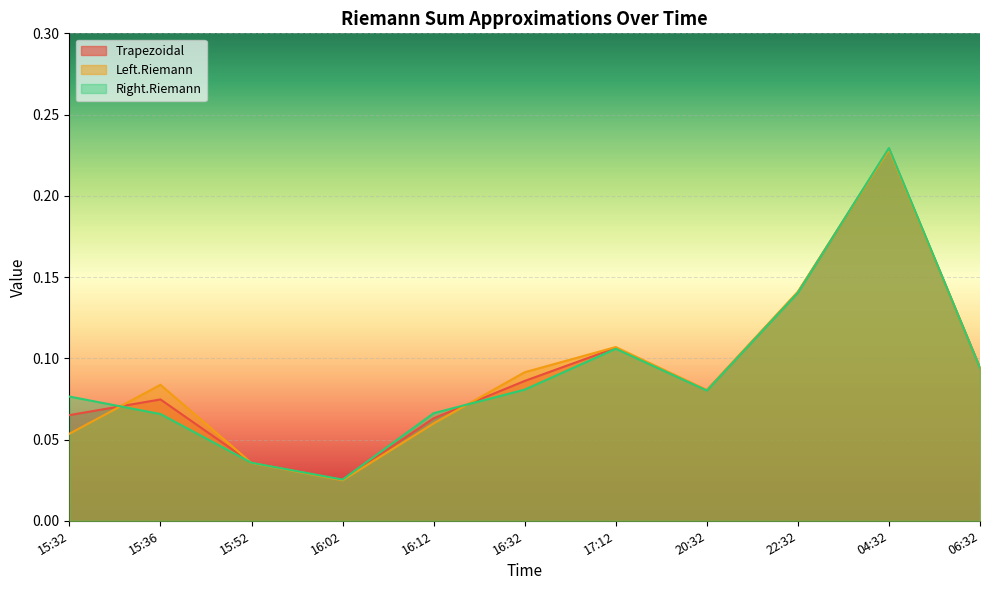

What is the value of the Left.Riemann point at the 5th from the left?

0.1